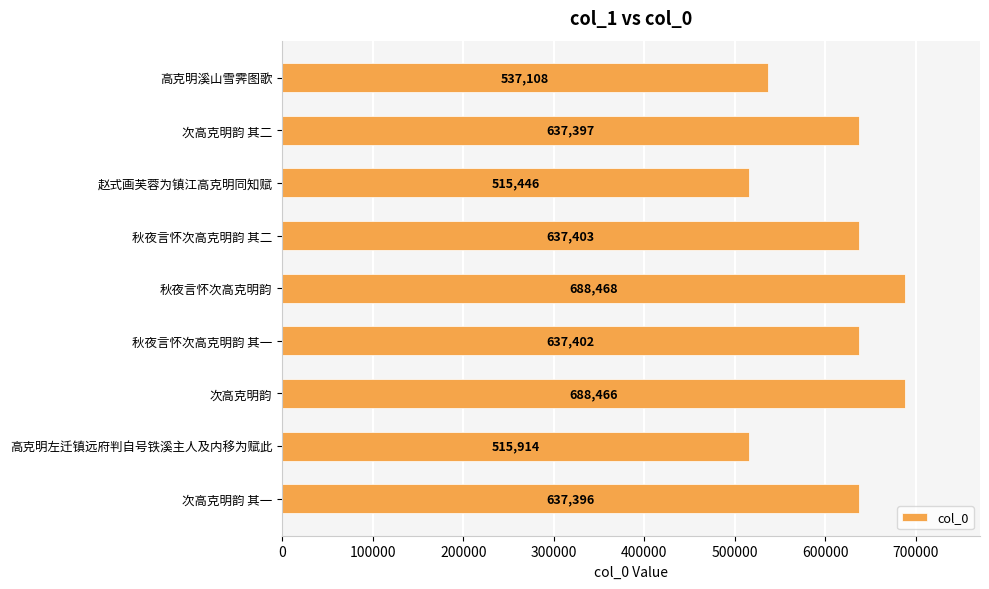

Reading top to bottom, what are all the values shown in this chart?

高克明溪山雪霁图歌=537108	次高克明韵 其二=637397	赵式画芙蓉为镇江高克明同知赋=515446	秋夜言怀次高克明韵 其二=637403	秋夜言怀次高克明韵=688468	秋夜言怀次高克明韵 其一=637402	次高克明韵=688466	高克明左迁镇远府判自号铁溪主人及内移为赋此=515914	次高克明韵 其一=637396